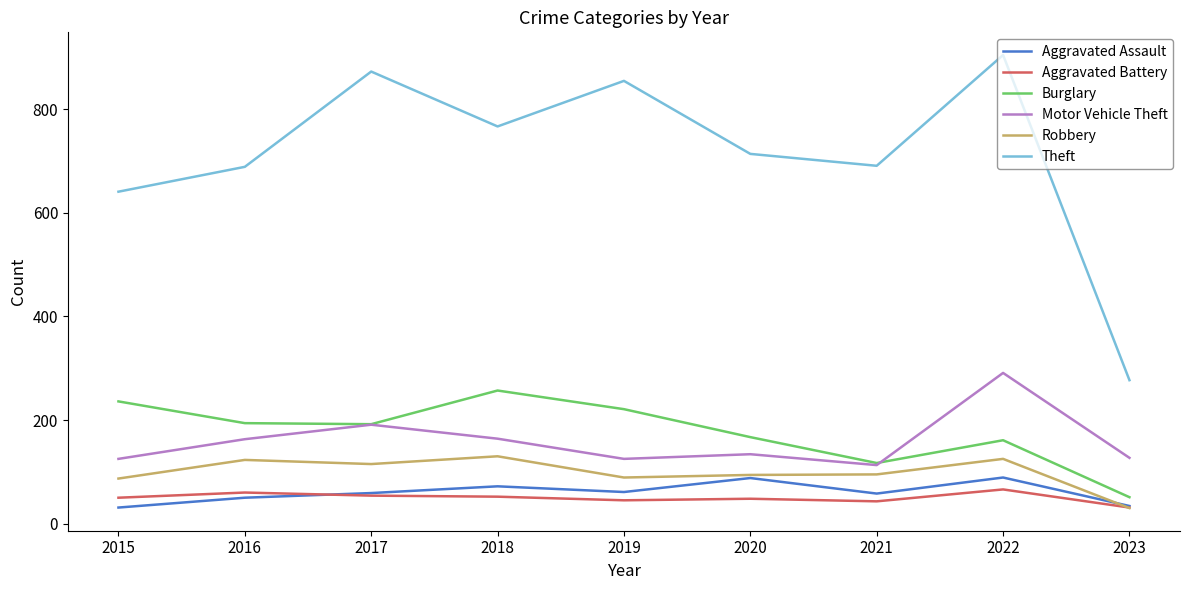

At which label is Theft closest to 591?

2015